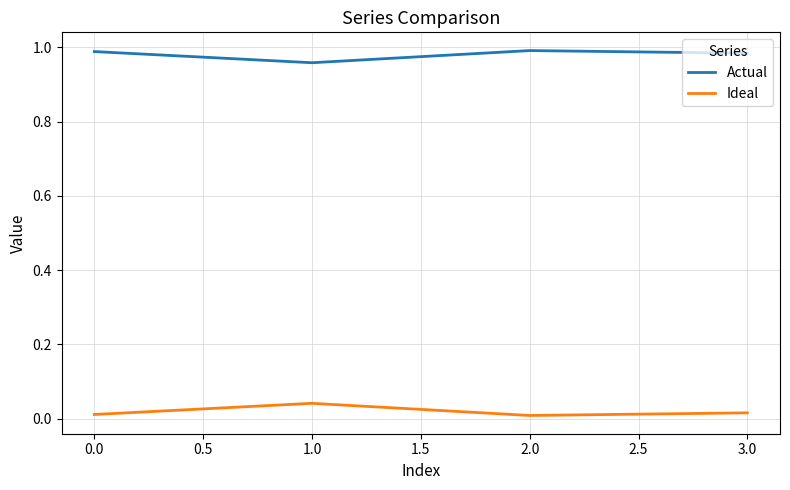

True or false: Ideal has a value of 0.0 at 0.0.

True